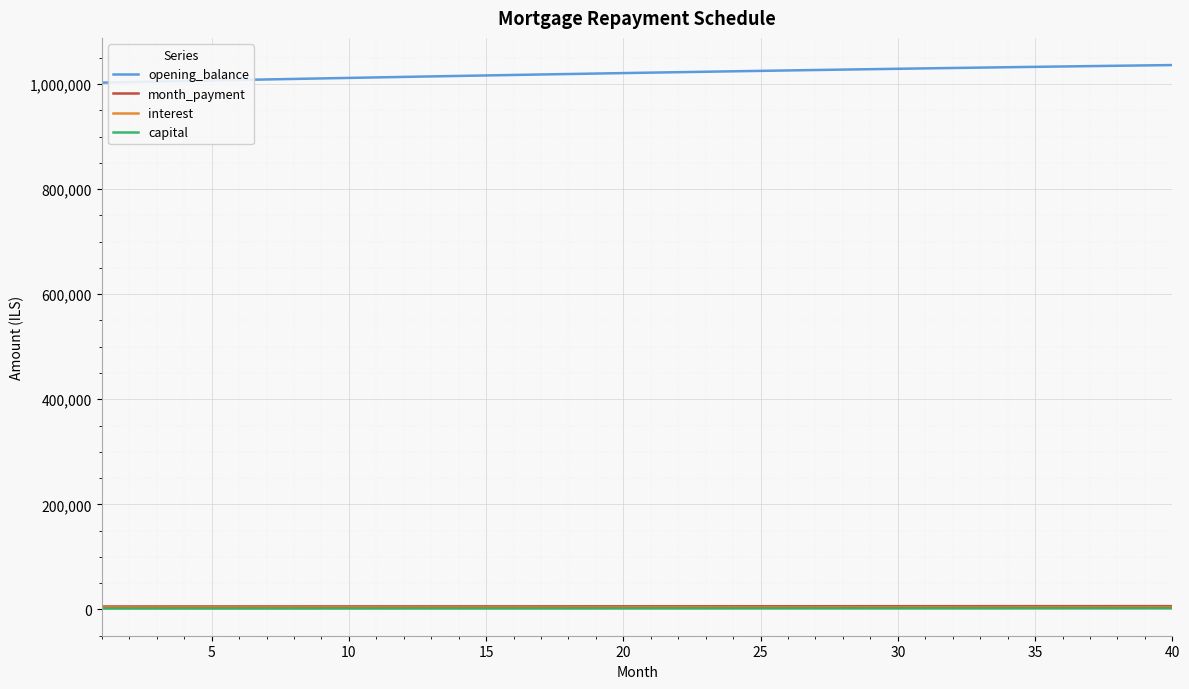

Is this an area chart (filled region under the line)?

No